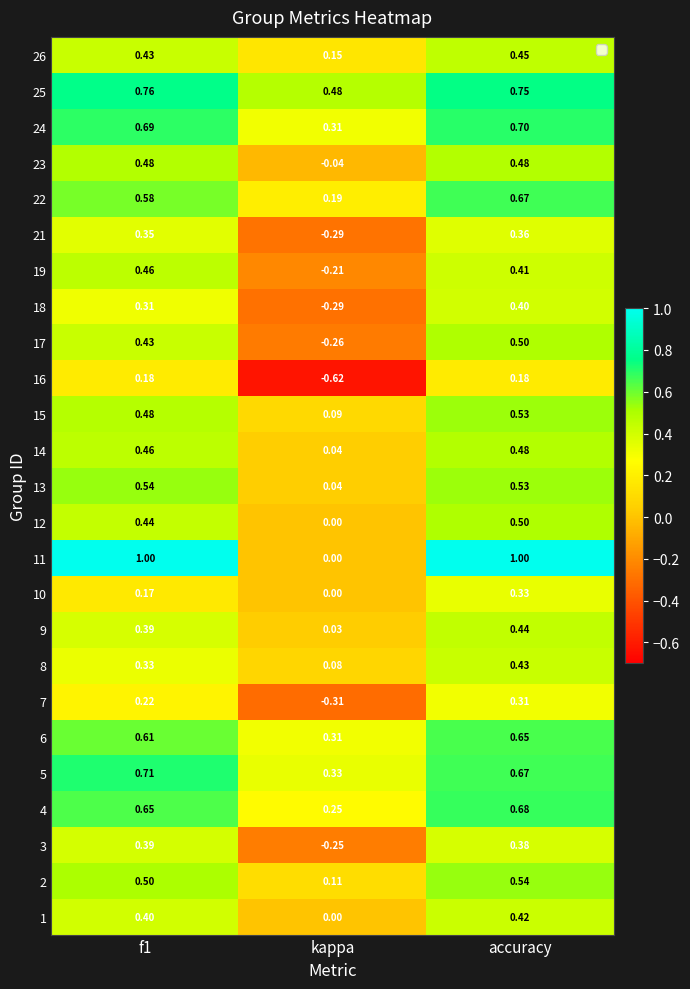

At which category is the sum across all series the highest?

accuracy